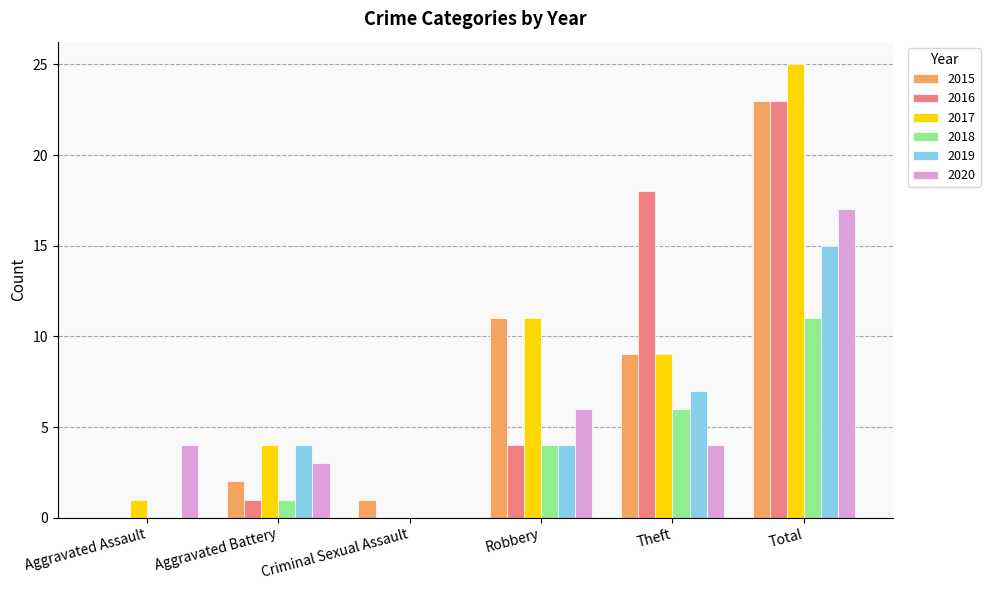

Does the chart contain stacked bars?

No